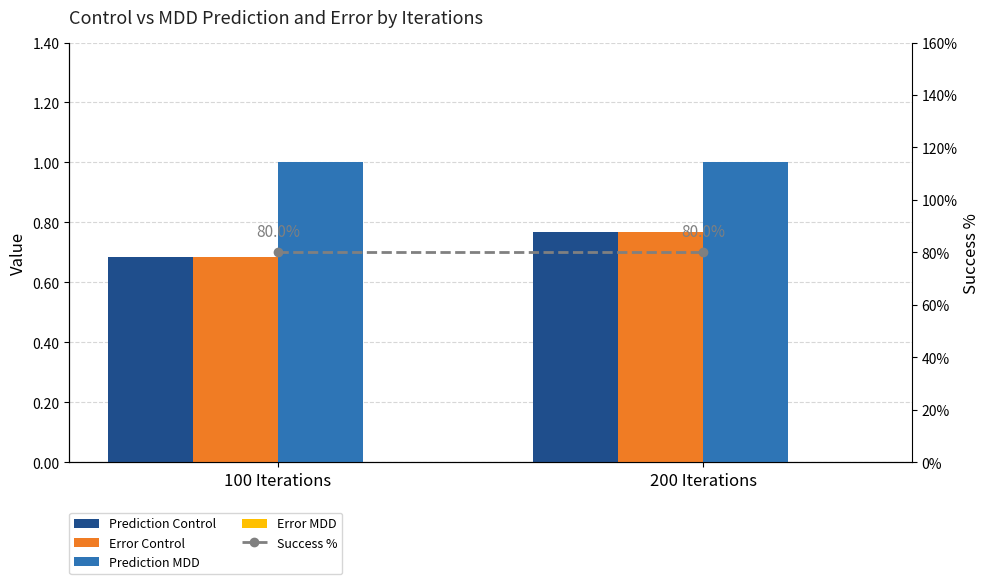

Where is Prediction Control nearest to the value 0?

100 Iterations